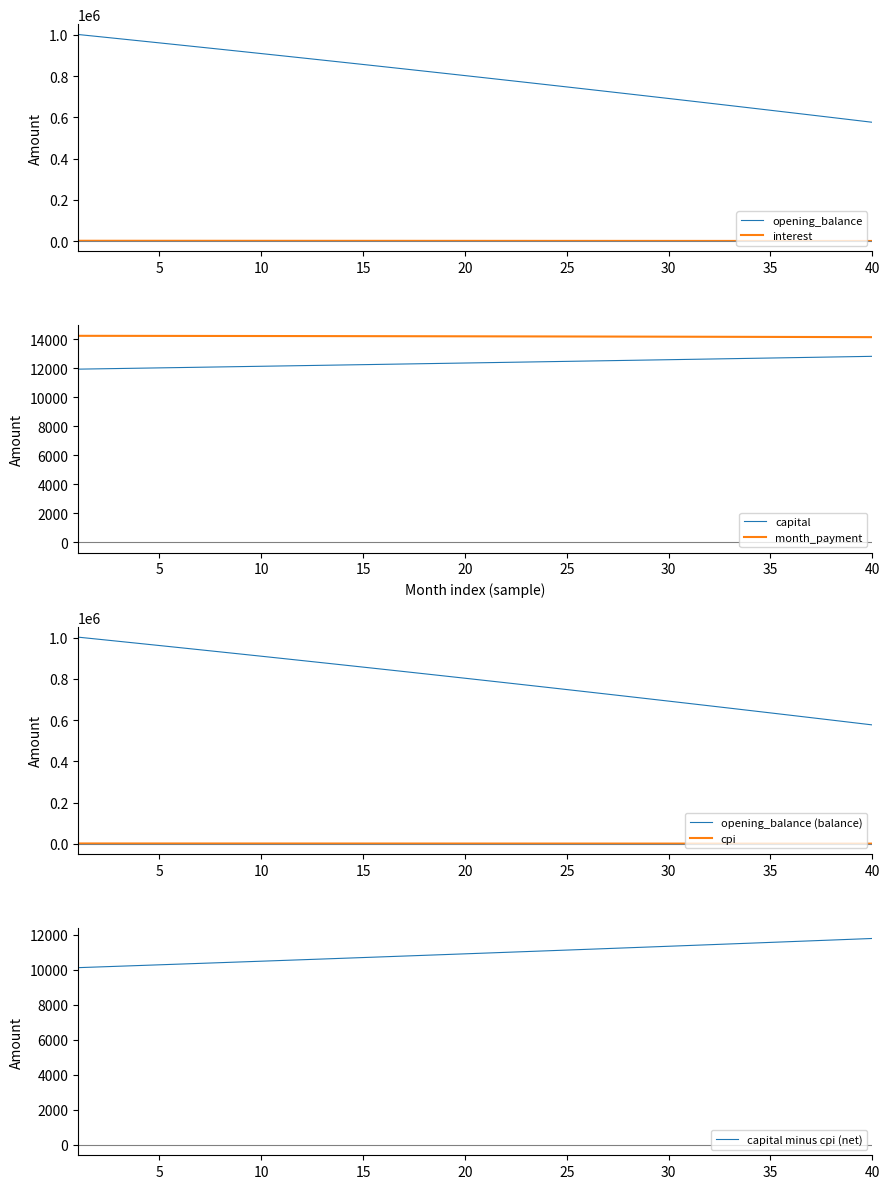

True or false: interest and opening_balance intersect in this chart.

False